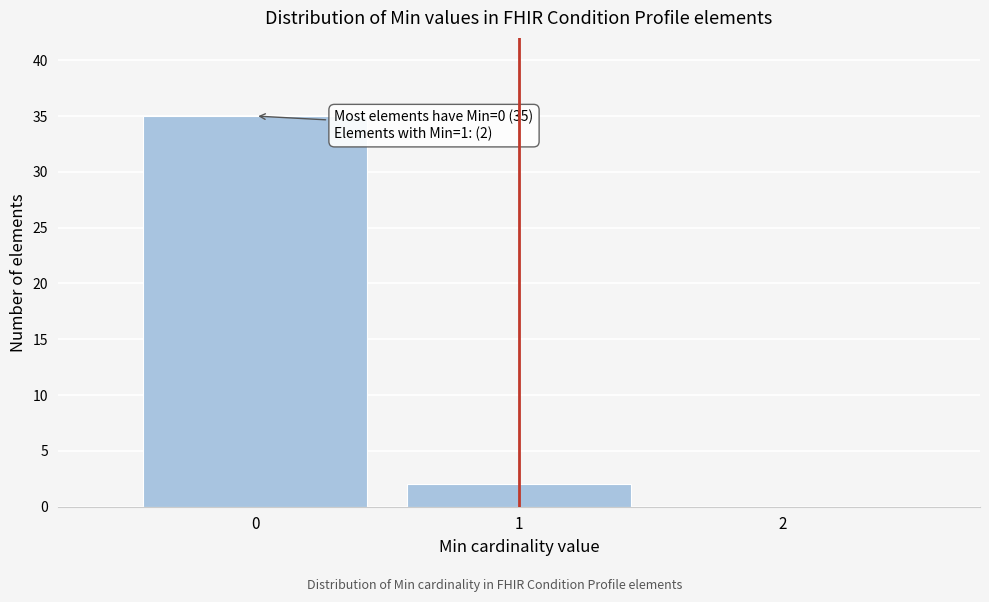

Over which range of the x-axis is the bar tallest?

-0.5 to 0.5